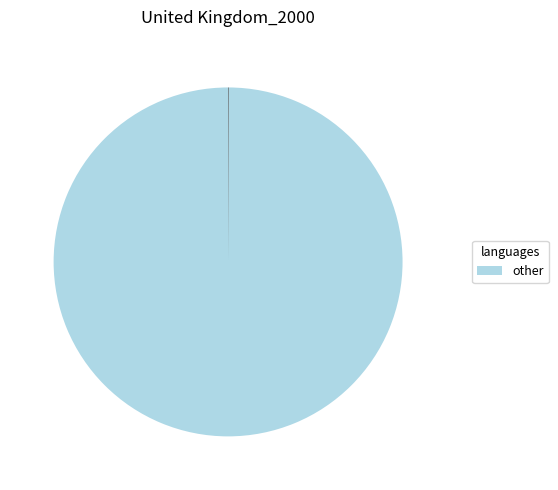

Is there any slice that represents more than half of the pie?

Yes